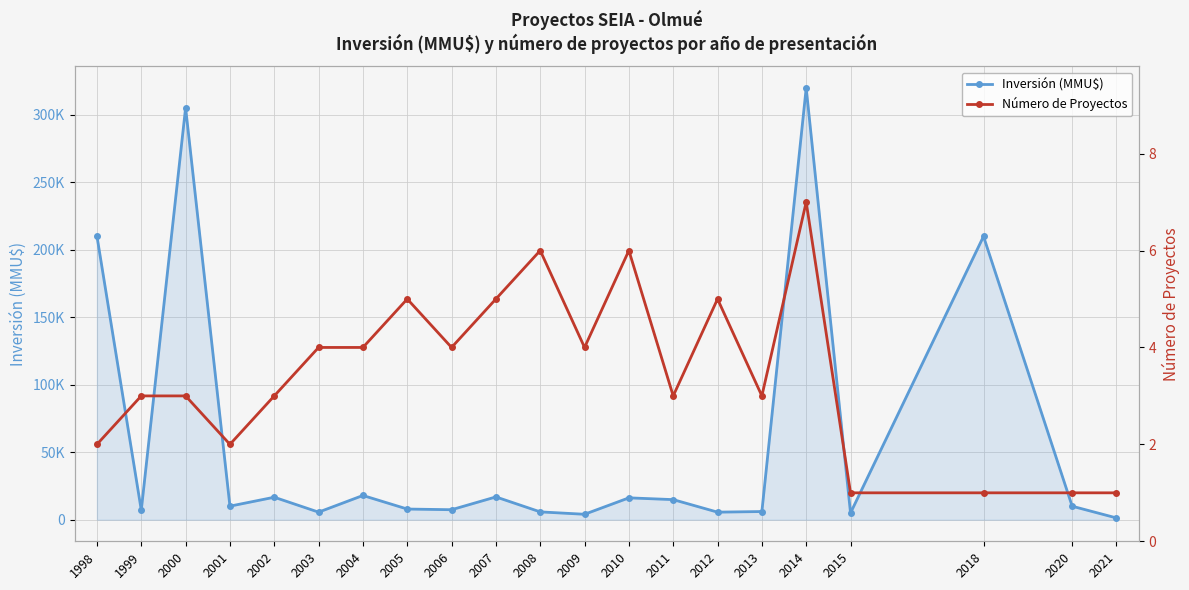

Which category has the lowest value in the Inversión (MMU$) series?

2021